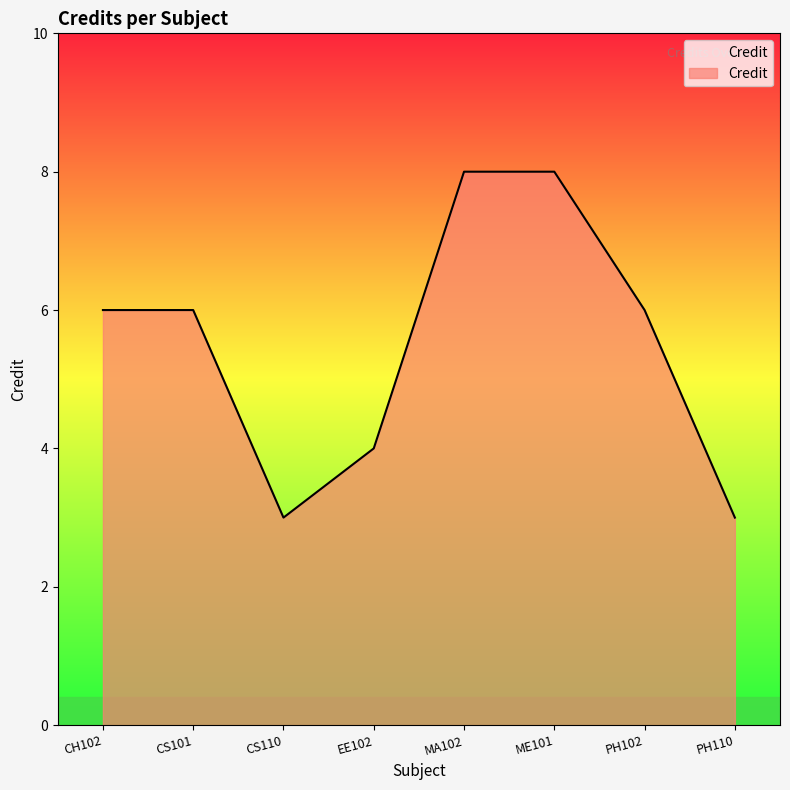

What is the minimum value shown in the chart?

3